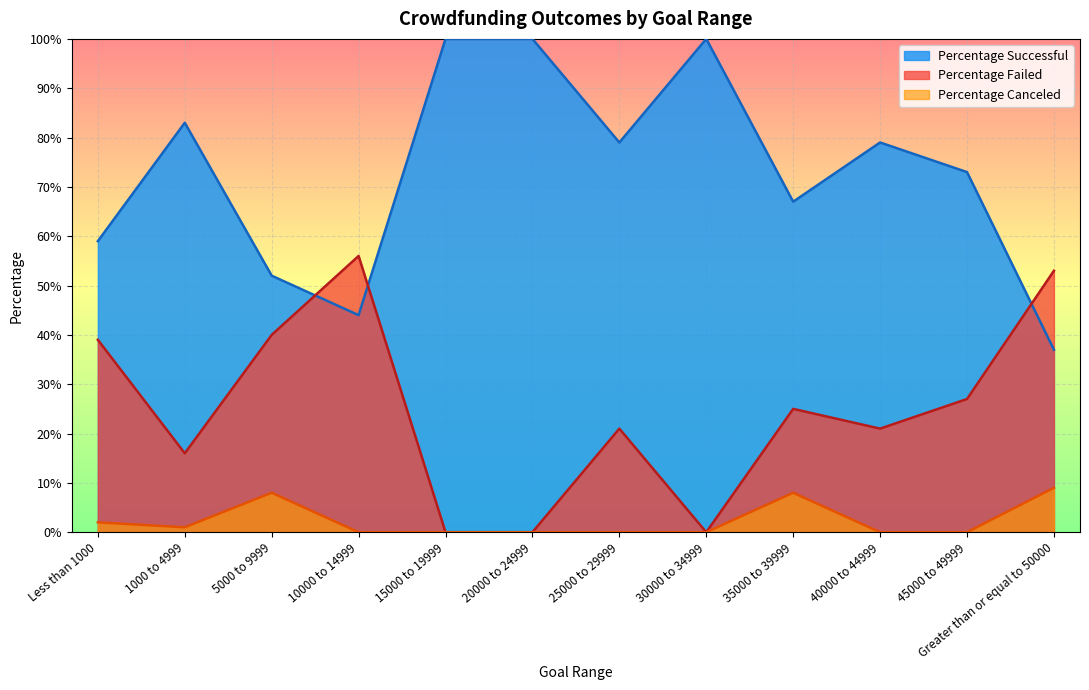

Which series has the widest spread of values?

Percentage Successful